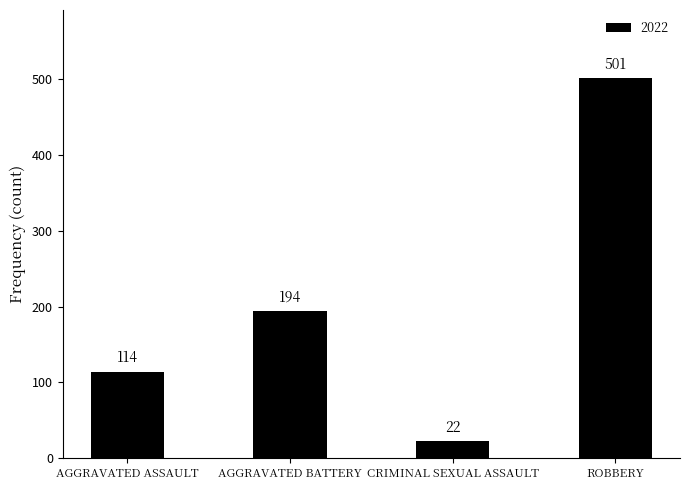

True or false: the data shows 760 at ROBBERY.

False